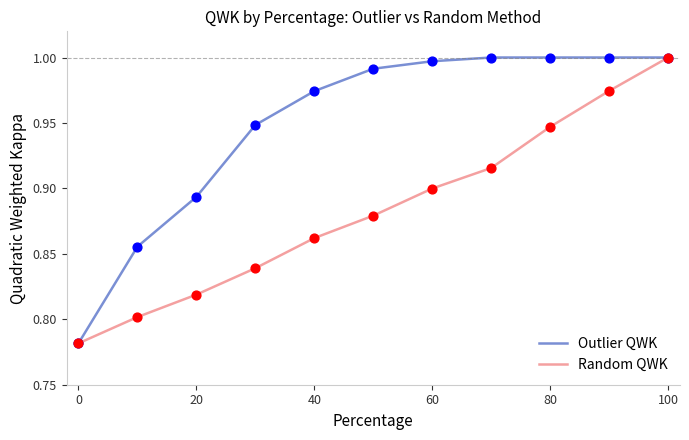

Which series has the largest total across all categories?

Outlier QWK